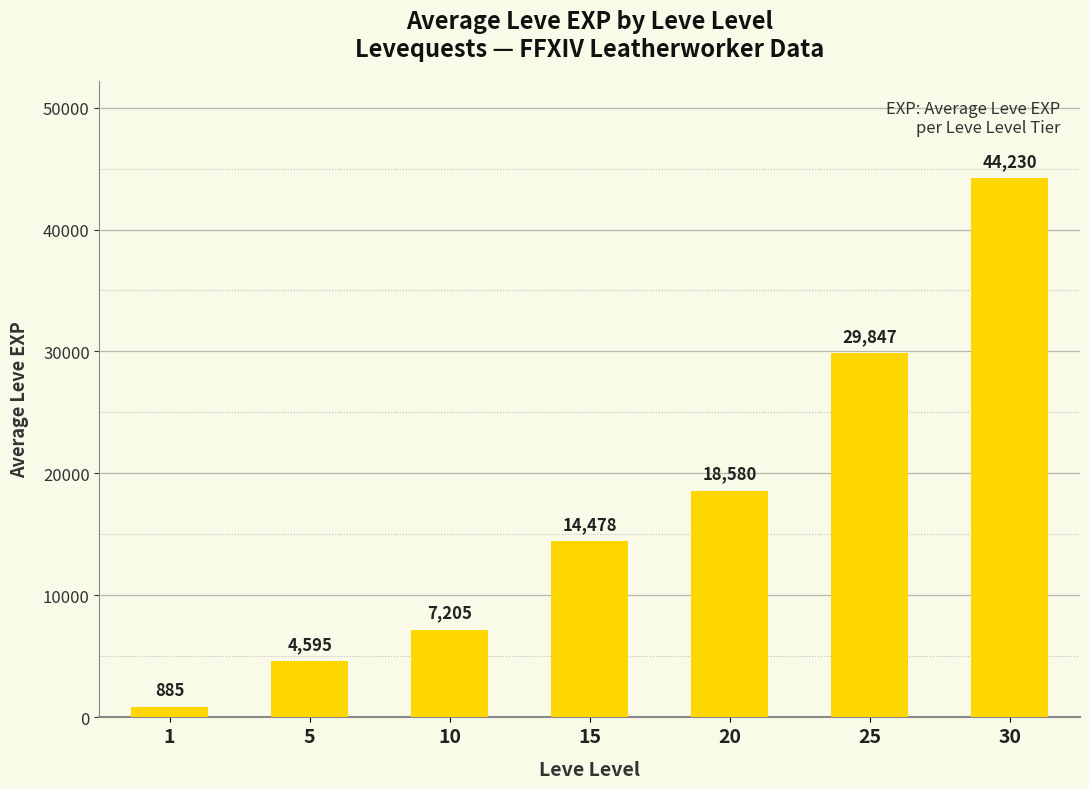

The value at 20 is 18580. True or false?

True